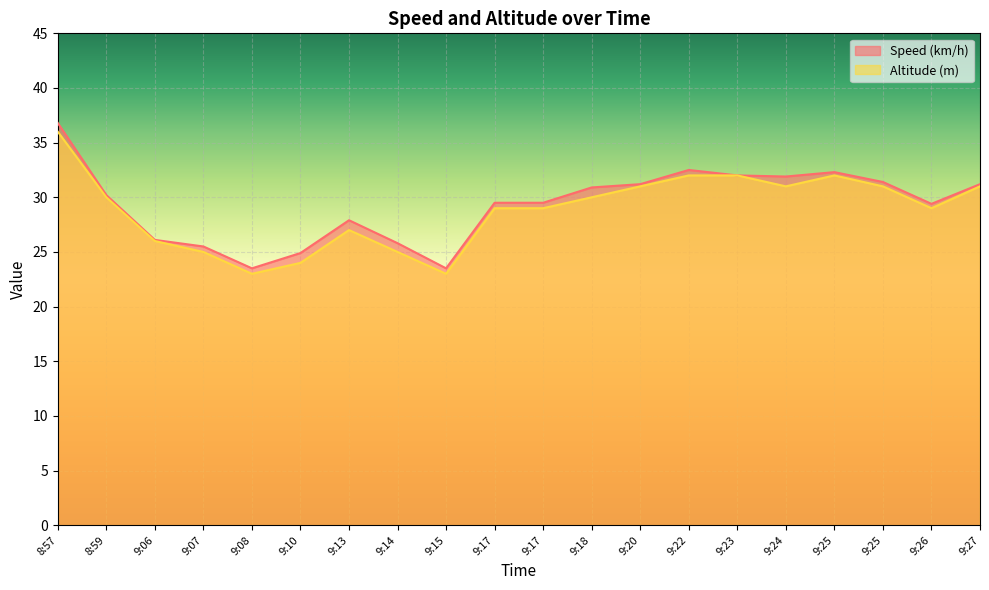

What is the maximum value for Altitude (m)?

36.0